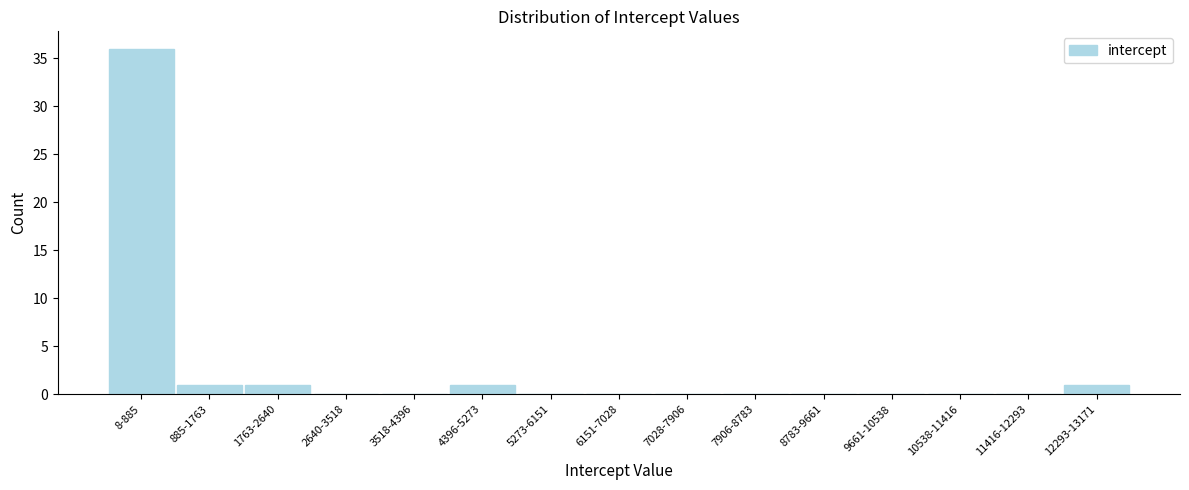

Reading left to right, transcribe all the data shown in this chart.

8-885=36	885-1763=1	1763-2640=1	2640-3518=0	3518-4396=0	4396-5273=1	5273-6151=0	6151-7028=0	7028-7906=0	7906-8783=0	8783-9661=0	9661-10538=0	10538-11416=0	11416-12293=0	12293-13171=1